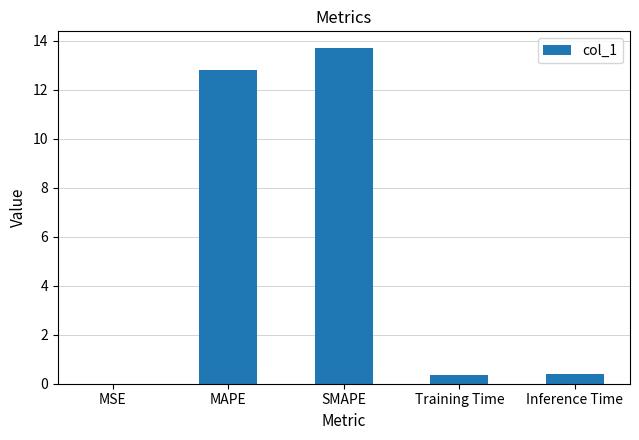

What is the change in value from MAPE to Inference Time?

-12.4